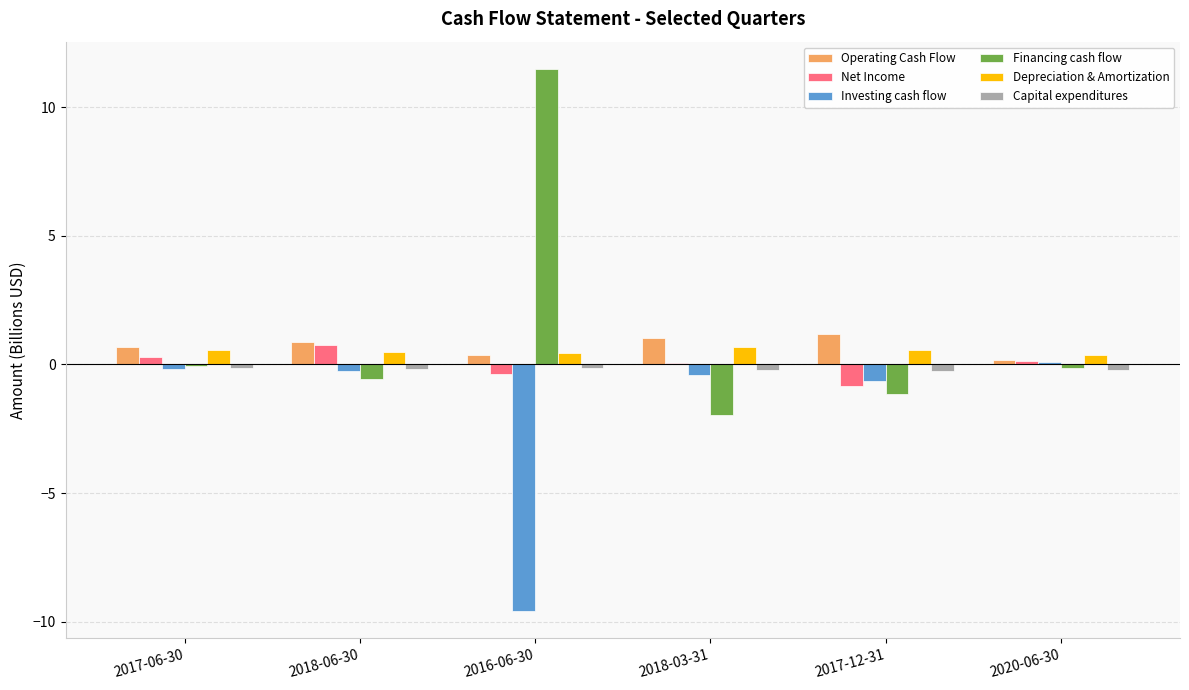

What is the greatest value displayed?

11.5